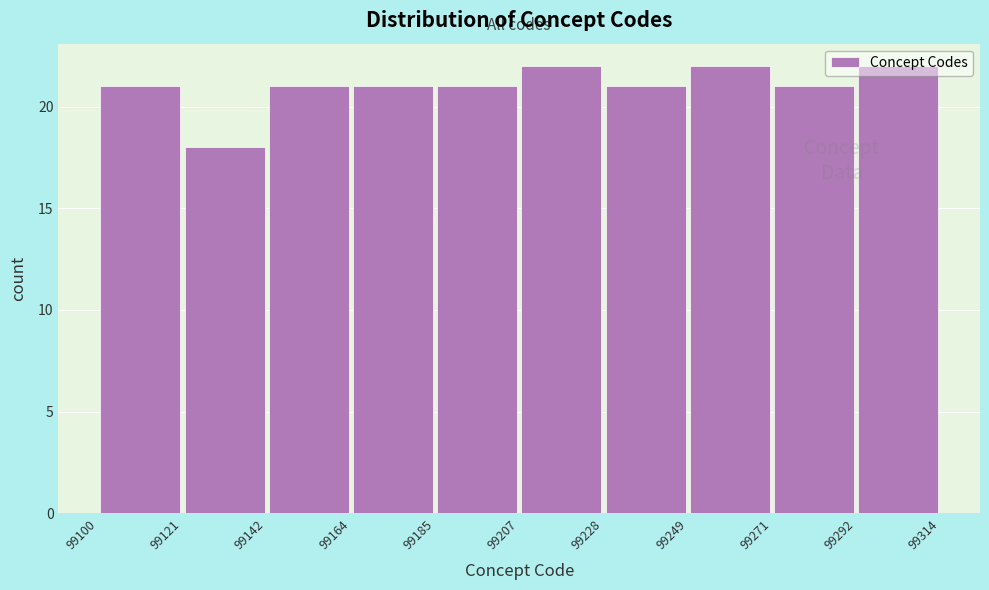

Reading left to right, list every bar in this chart as the range it spans on the x-axis followed by its height. The values are not printed on the chart, so give them approximately, as read against the axis.

99100 to 99121: 21
99121 to 99142: 18
99142 to 99164: 21
99164 to 99185: 21
99185 to 99207: 21
99207 to 99228: 22
99228 to 99249: 21
99249 to 99271: 22
99271 to 99292: 21
99292 to 99314: 22